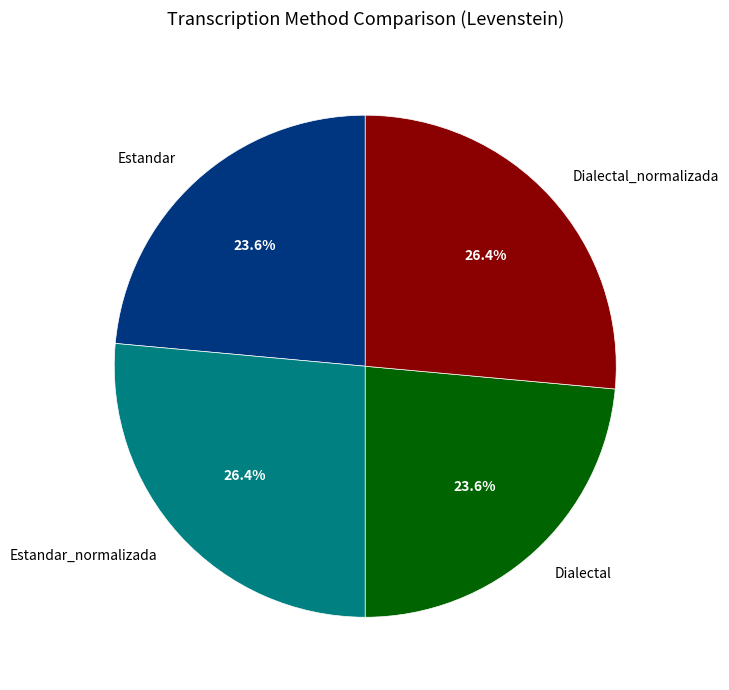

To the nearest percent, what is the combined percentage of Dialectal and Estandar_normalizada?

50%